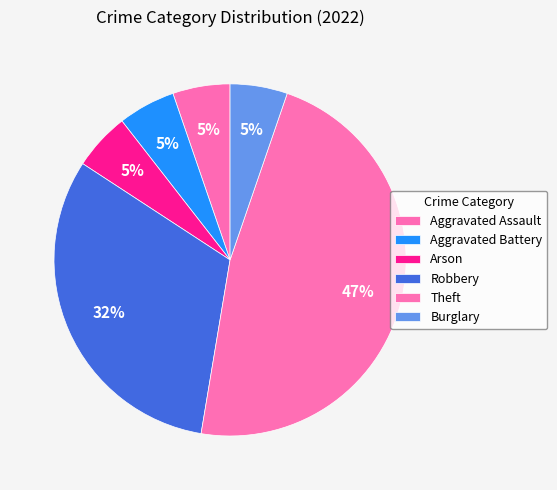

Does Burglary represent more than half of the total?

No